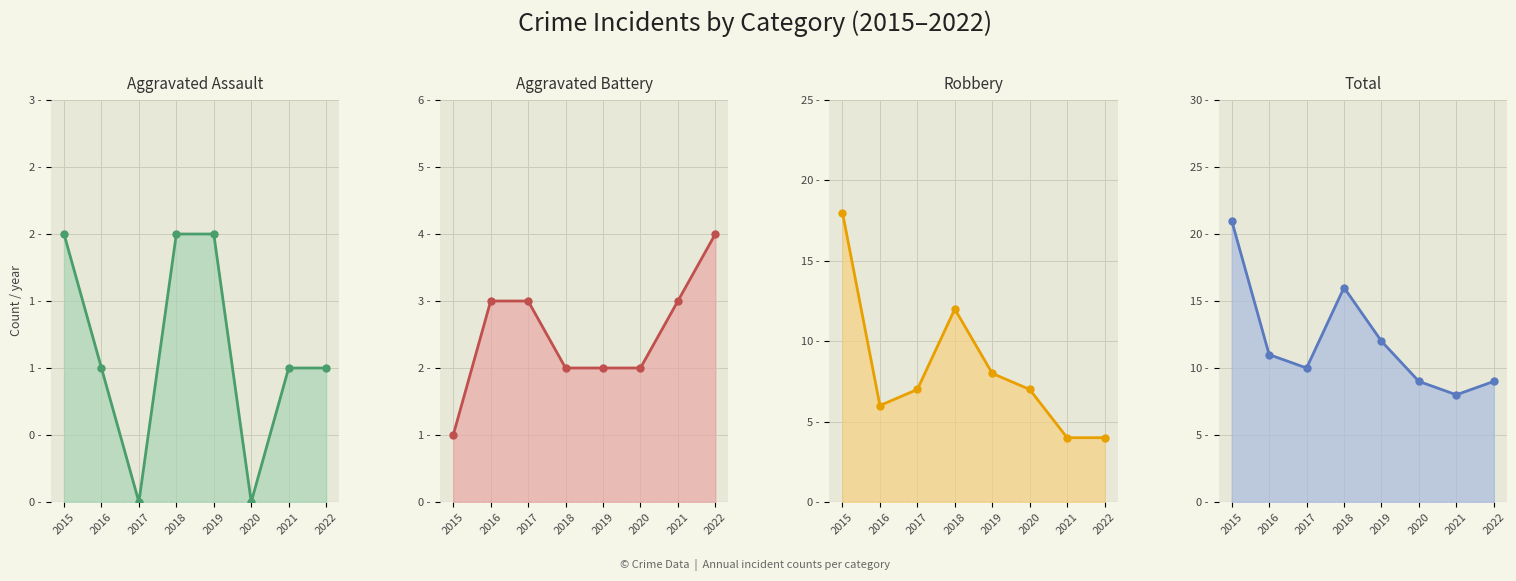

How many interior local peaks does the Total series have?

1